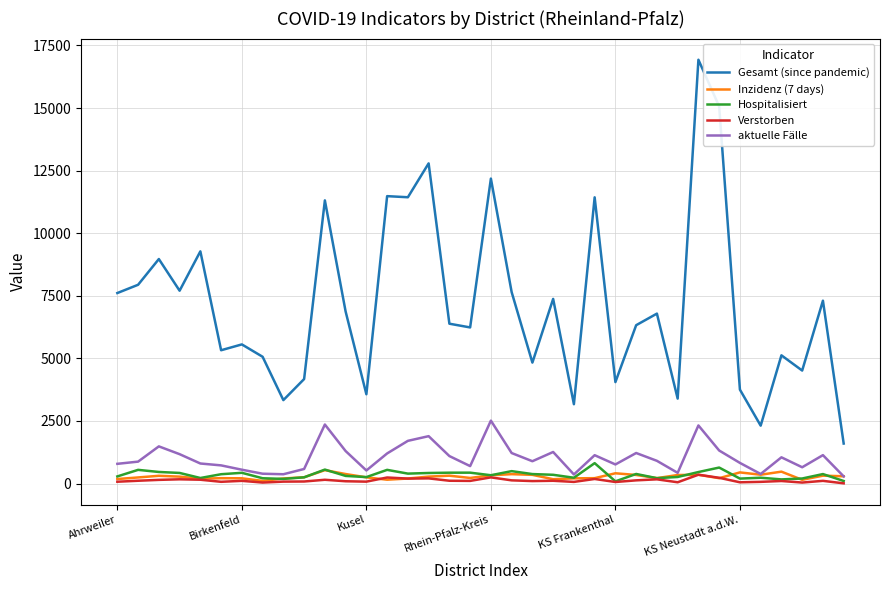

Which series has the largest total across all categories?

Gesamt (since pandemic)